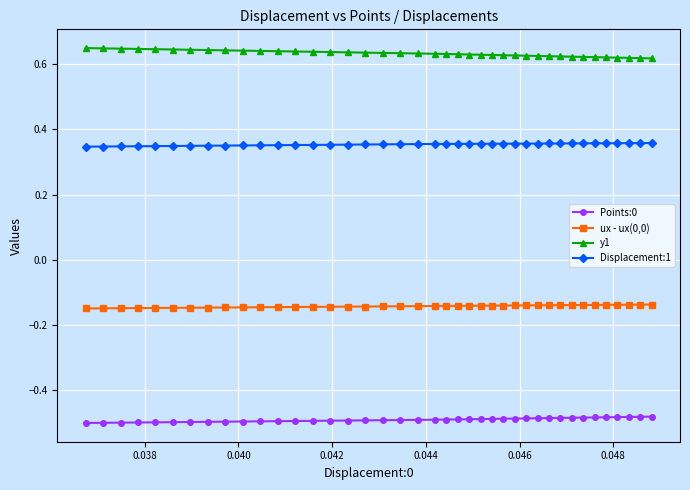

What is the sum of all ux - ux(0,0) values?

-5.7